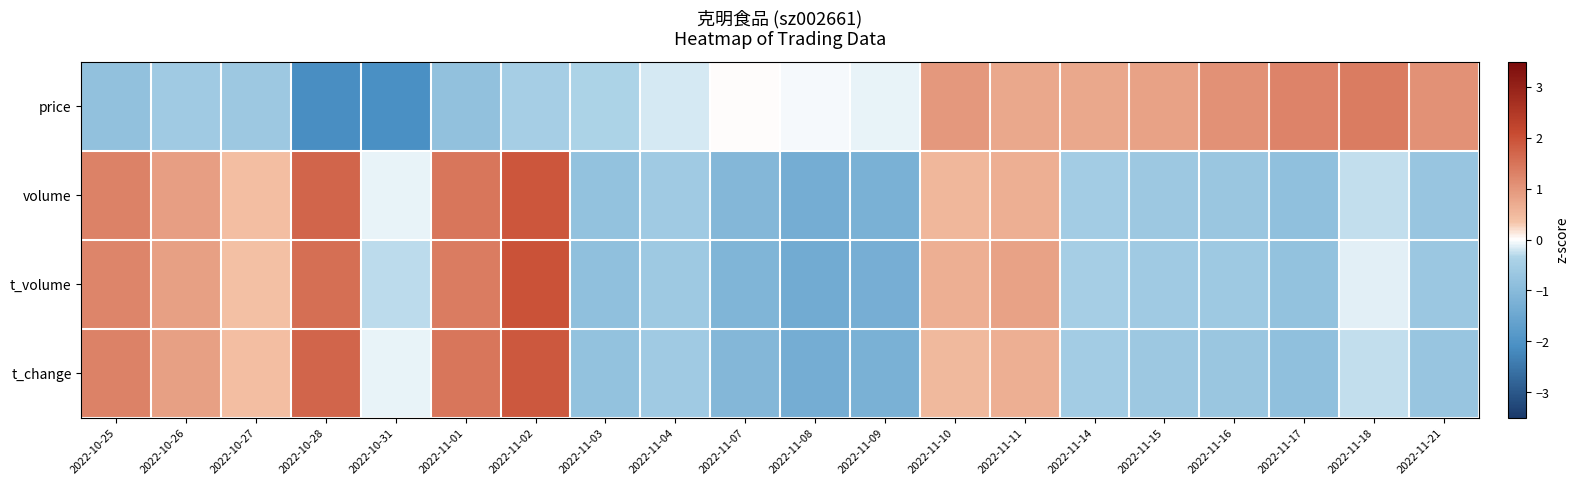

At which category is the sum across all series the highest?

2022-11-02